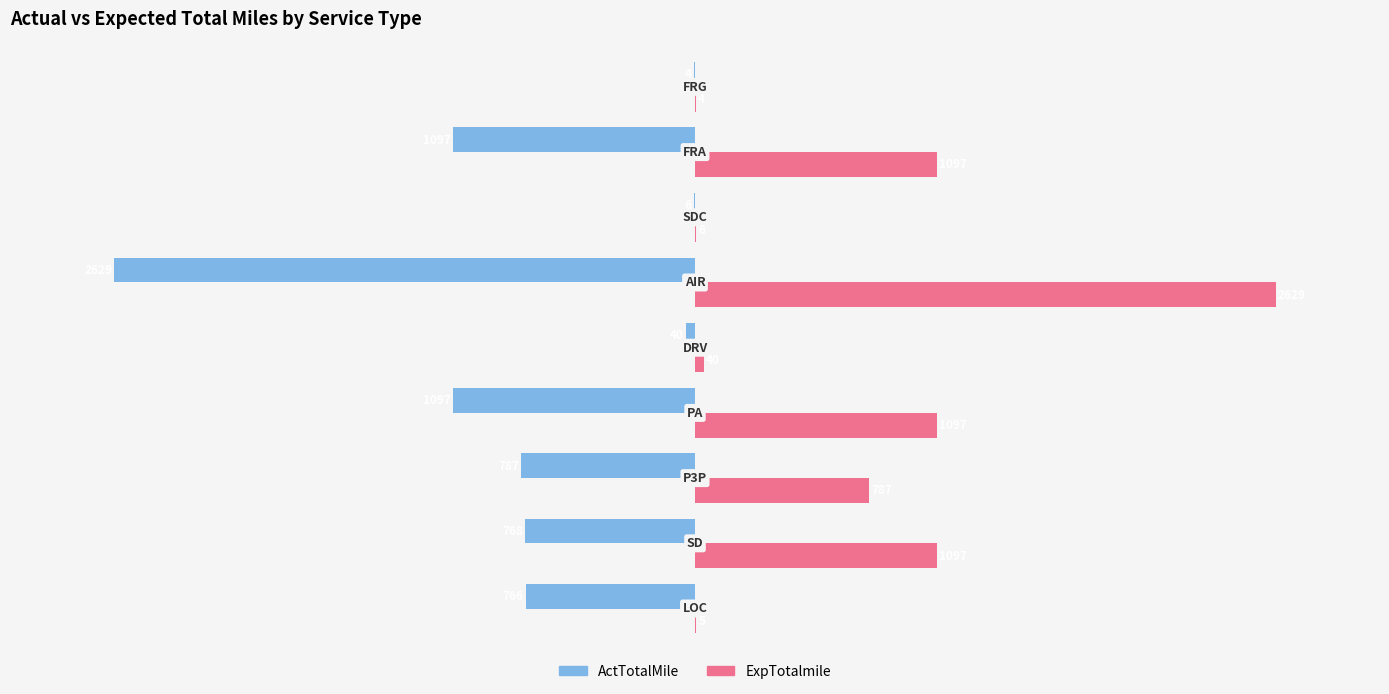

What is the maximum value for ActTotalMile?

-4